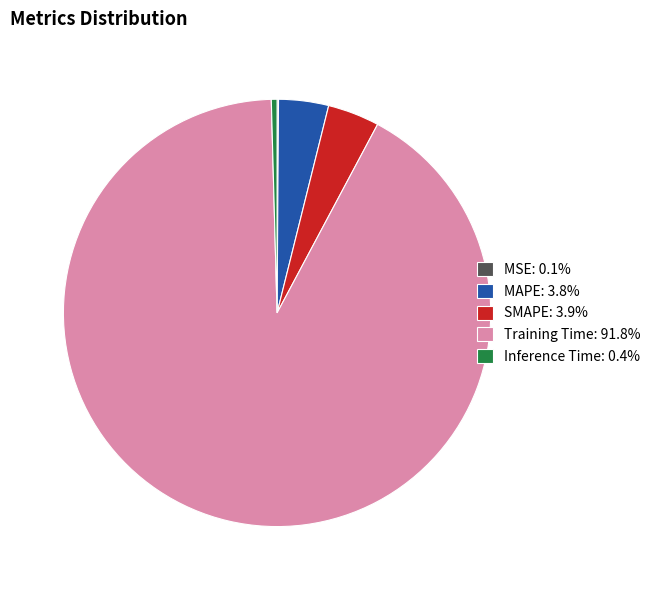

Does any single category account for the majority?

Yes